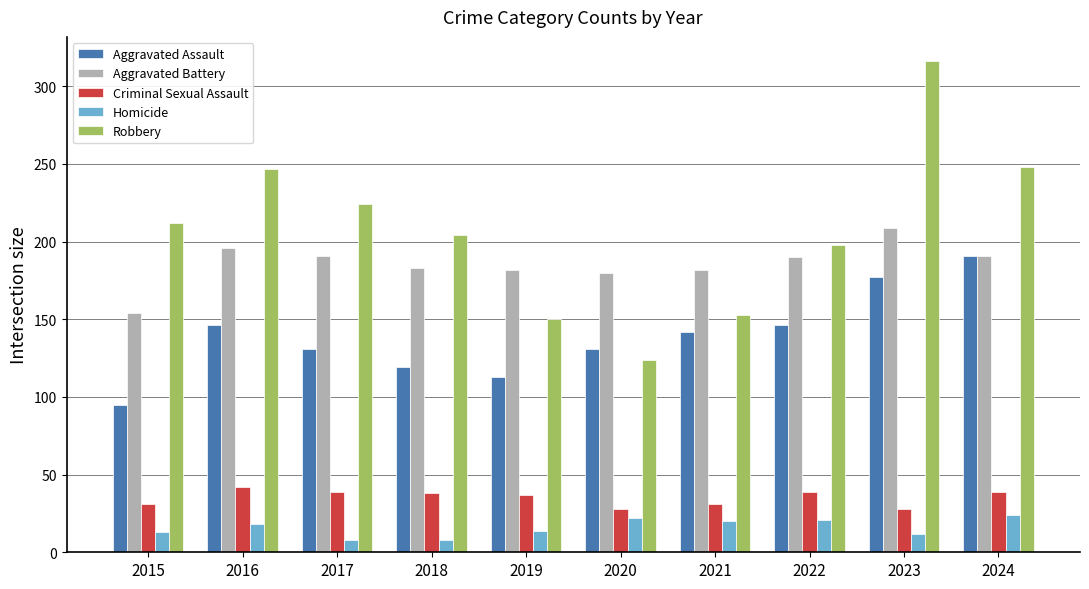

Which category has the highest value across all series?

2023